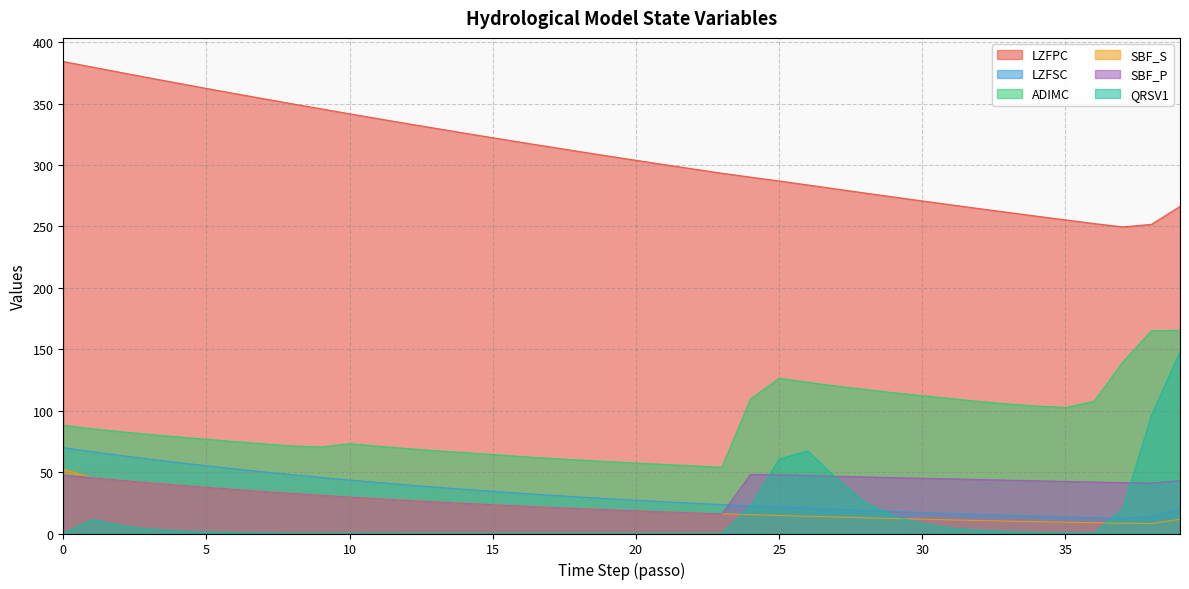

Reading left to right, what are all the values shown in this chart?

LZFPC: 0=384.2	1=379.8	2=375.3	3=370.9	4=366.6	5=362.3	6=358.1	7=353.9	8=349.8	9=345.7	10=341.7	11=337.7	12=333.7	13=329.8	14=326.0	15=322.2	16=318.4	17=314.7	18=311.0	19=307.4	20=303.8	21=300.3	22=296.8	23=293.3	24=290.1	25=287.0	26=283.8	27=280.5	28=277.2	29=273.9	30=270.7	31=267.6	32=264.5	33=261.4	34=258.3	35=255.3	36=252.3	37=249.6	38=251.7	39=266.3
LZFSC: 0=69.9	1=66.6	2=63.6	3=60.6	4=57.8	5=55.1	6=52.6	7=50.2	8=47.8	9=45.6	10=43.5	11=41.5	12=39.6	13=37.8	14=36.0	15=34.4	16=32.8	17=31.2	18=29.8	19=28.4	20=27.1	21=25.9	22=24.7	23=23.5	24=22.5	25=21.6	26=20.6	27=19.7	28=18.8	29=17.9	30=17.1	31=16.3	32=15.5	33=14.8	34=14.1	35=13.5	36=12.9	37=12.4	38=13.7	39=19.7
ADIMC: 0=88.1	1=85.3	2=82.9	3=80.6	4=78.6	5=76.7	6=74.8	7=73.0	8=71.3	9=70.4	10=73.1	11=71.1	12=69.2	13=67.4	14=65.9	15=64.3	16=62.6	17=61.2	18=59.8	19=58.5	20=57.4	21=56.2	22=55.1	23=54.0	24=109.6	25=126.4	26=123.1	27=120.0	28=117.3	29=114.5	30=112.3	31=109.8	32=107.5	33=105.4	34=103.8	35=102.6	36=107.6	37=139.6	38=165.1	39=165.3
SBF_S: 0=52.4	1=45.4	2=43.4	3=41.3	4=39.4	5=37.6	6=35.9	7=34.2	8=32.6	9=31.1	10=29.7	11=28.3	12=27.0	13=25.8	14=24.6	15=23.4	16=22.3	17=21.3	18=20.3	19=19.4	20=18.5	21=17.6	22=16.8	23=16.0	24=15.3	25=14.7	26=14.1	27=13.4	28=12.8	29=12.2	30=11.7	31=11.1	32=10.6	33=10.1	34=9.6	35=9.2	36=8.8	37=8.4	38=8.1	39=11.5
SBF_P: 0=47.6	1=45.4	2=43.4	3=41.3	4=39.4	5=37.6	6=35.9	7=34.2	8=32.6	9=31.1	10=29.7	11=28.3	12=27.0	13=25.8	14=24.6	15=23.4	16=22.3	17=21.3	18=20.3	19=19.4	20=18.5	21=17.6	22=16.8	23=16.0	24=48.2	25=47.7	26=47.2	27=46.6	28=46.1	29=45.5	30=45.0	31=44.5	32=44.0	33=43.4	34=42.9	35=42.4	36=41.9	37=41.5	38=41.1	39=43.0
QRSV1: 0=0.0	1=11.5	2=6.4	3=3.6	4=2.0	5=1.1	6=0.6	7=0.4	8=0.2	9=0.1	10=0.2	11=0.2	12=0.1	13=0.1	14=0.0	15=0.0	16=0.0	17=0.0	18=0.0	19=0.0	20=0.0	21=0.0	22=0.0	23=0.0	24=22.1	25=60.7	26=67.2	27=44.7	28=25.2	29=14.2	30=8.0	31=4.5	32=2.5	33=1.4	34=0.8	35=0.5	36=0.4	37=19.9	38=96.3	39=147.9